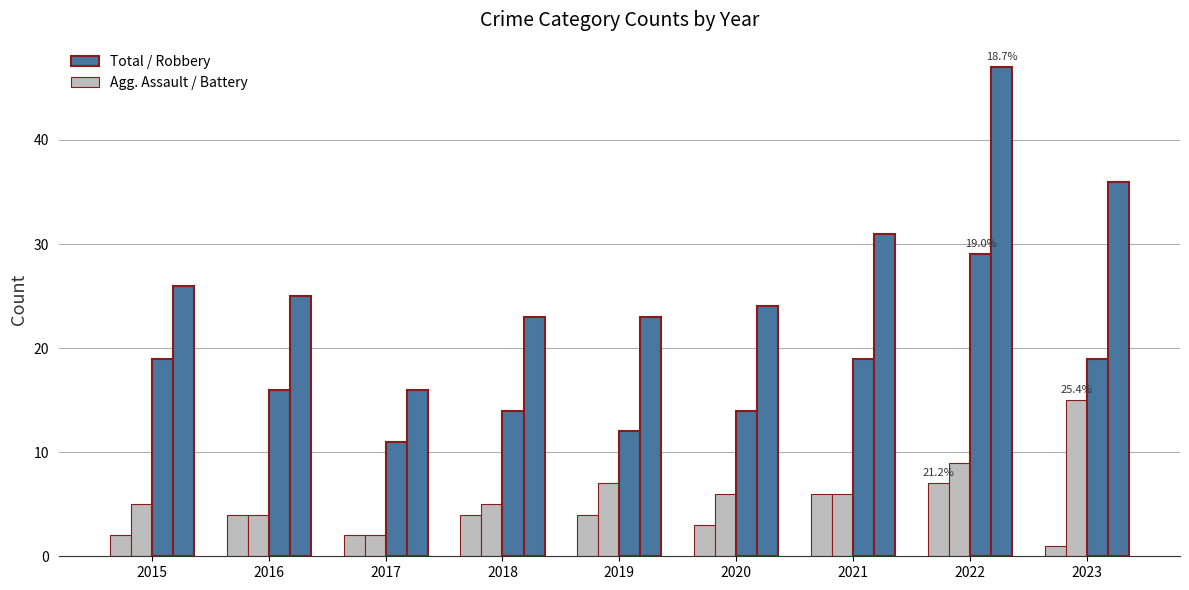

How many distinct data groups are displayed?

4